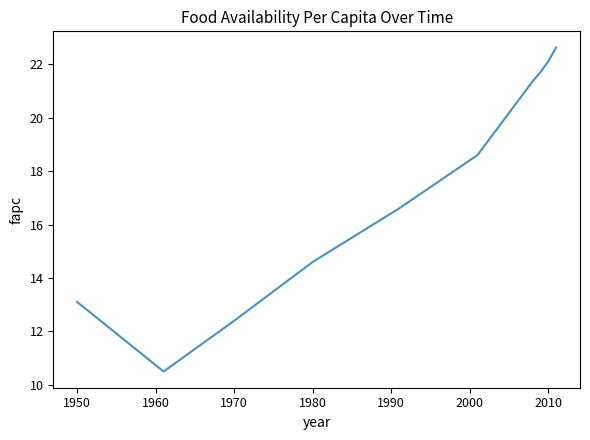

What is the average value?

17.4